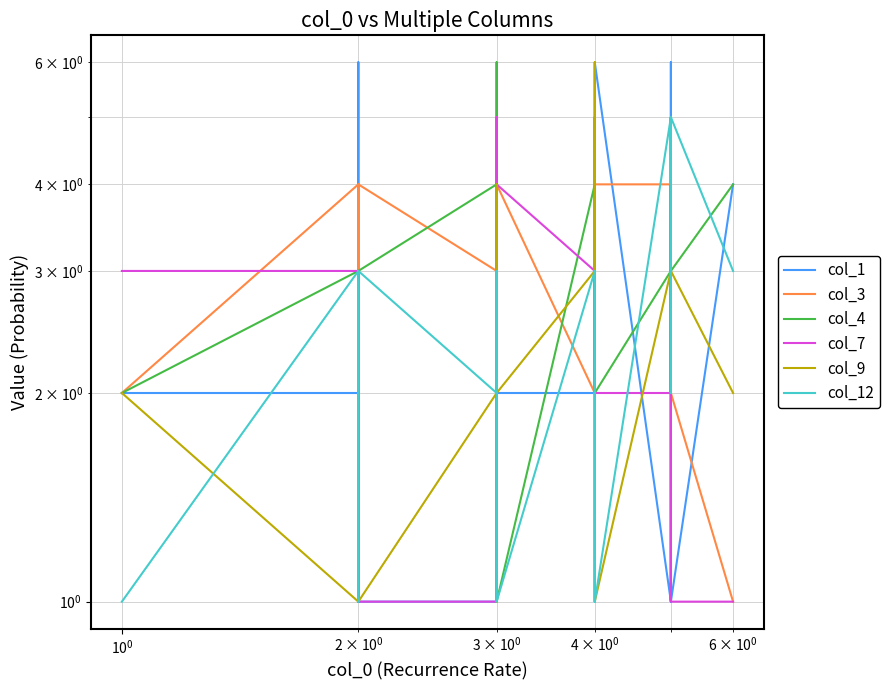

Count the col_4 values in the range 2 to 4.

21